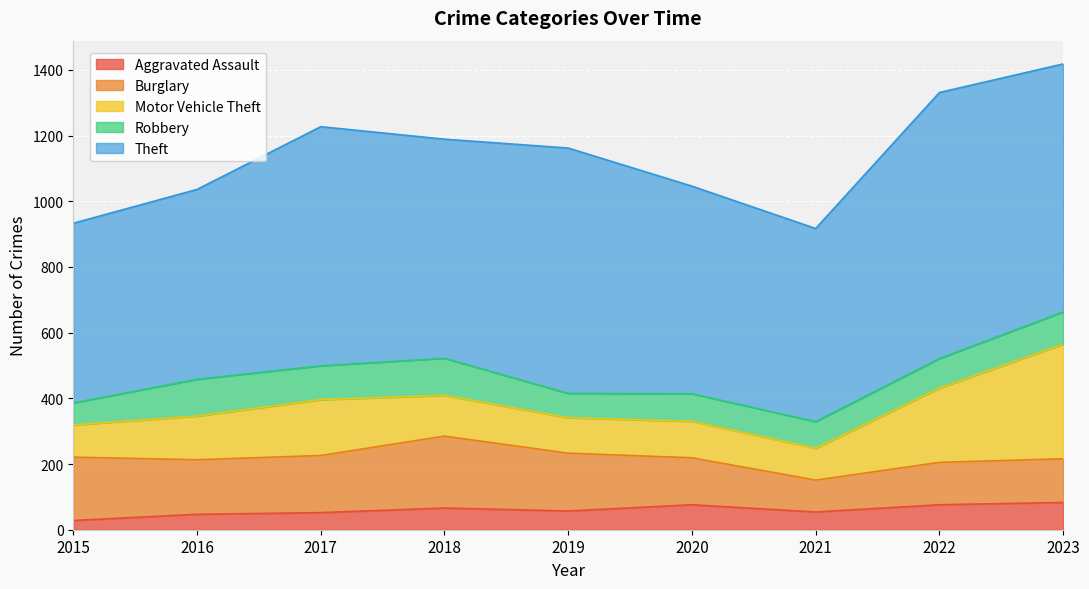

Is it true that Robbery equals 113 at 2018?

True